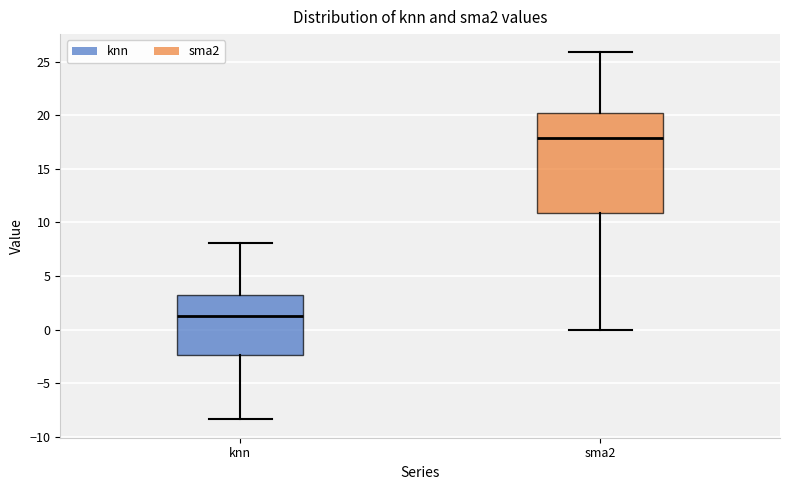

Where does the median line of the box for knn sit on the y-axis? The values are not printed on the chart, so give them approximately, as read against the axis.

1.0